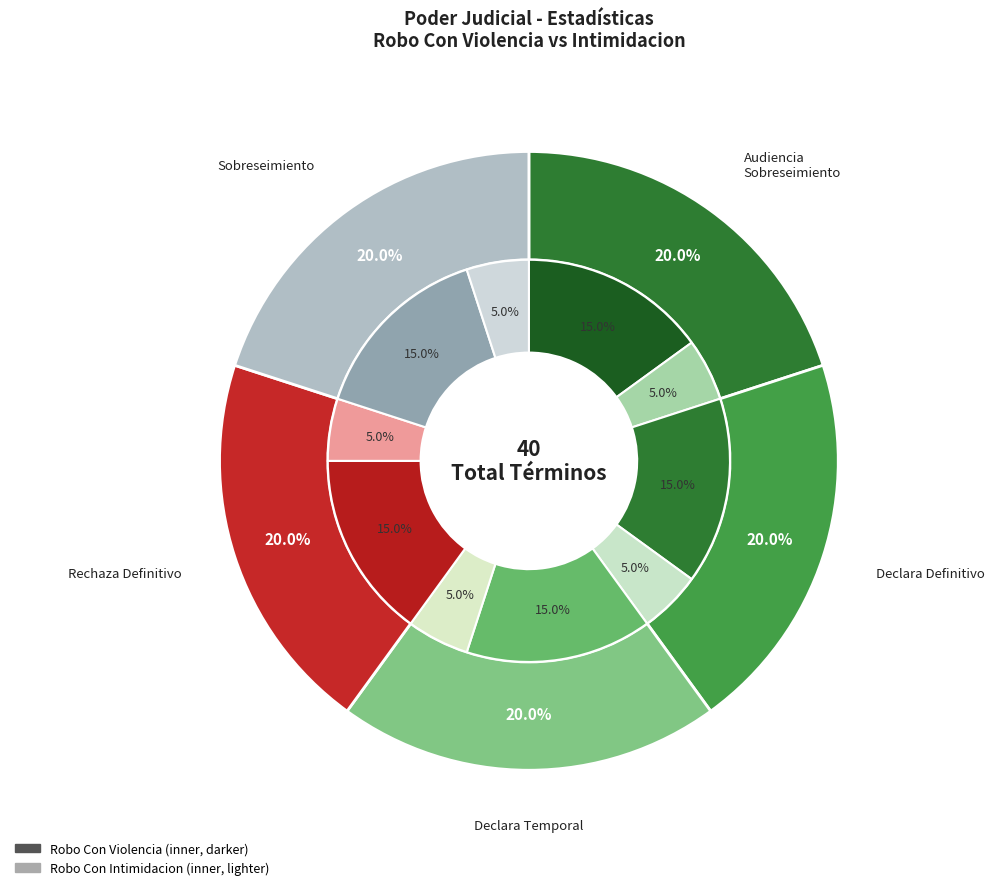

Between Declara Sobreseimiento Definitivo. and Audiencia De Sobreseimiento., which is larger?

Audiencia De Sobreseimiento.